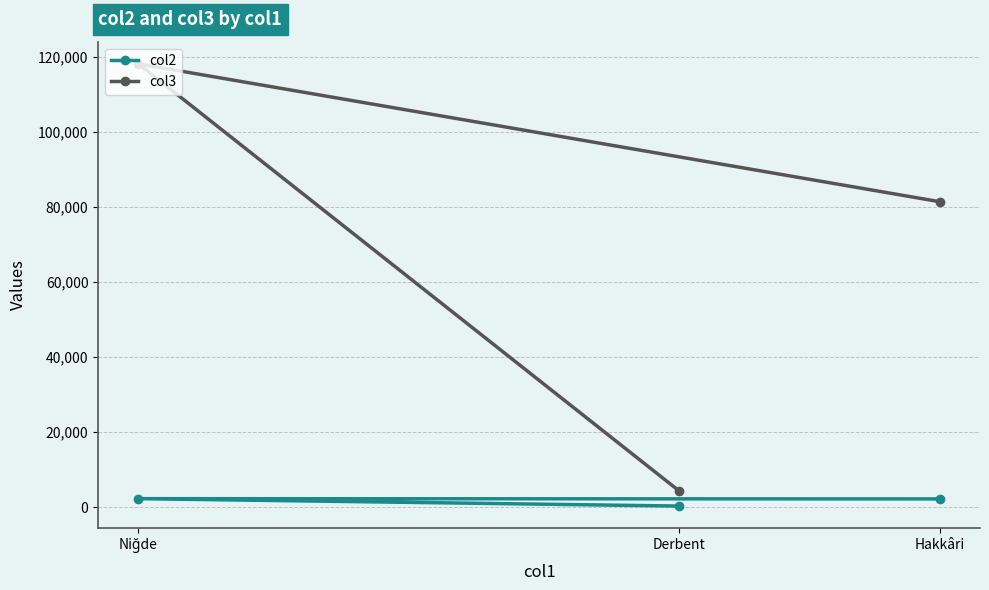

What is the value of the col3 point at the 1st from the left?

118186.0